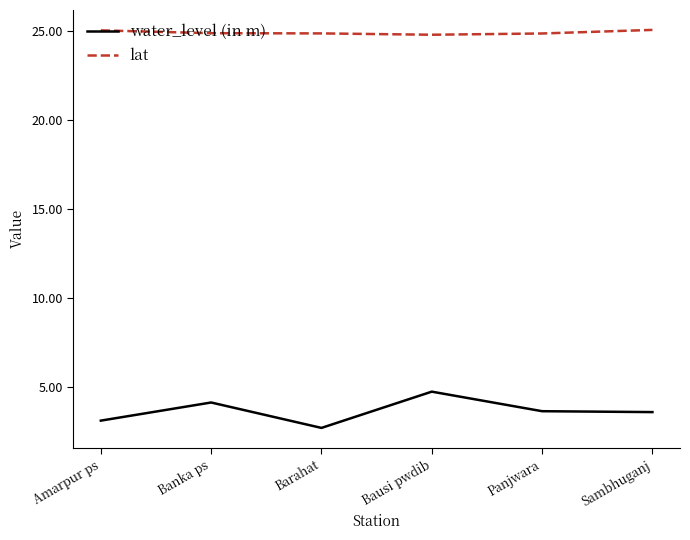

Is the value of lat at Banka ps greater than the value of water_level (in m) at Barahat?

Yes